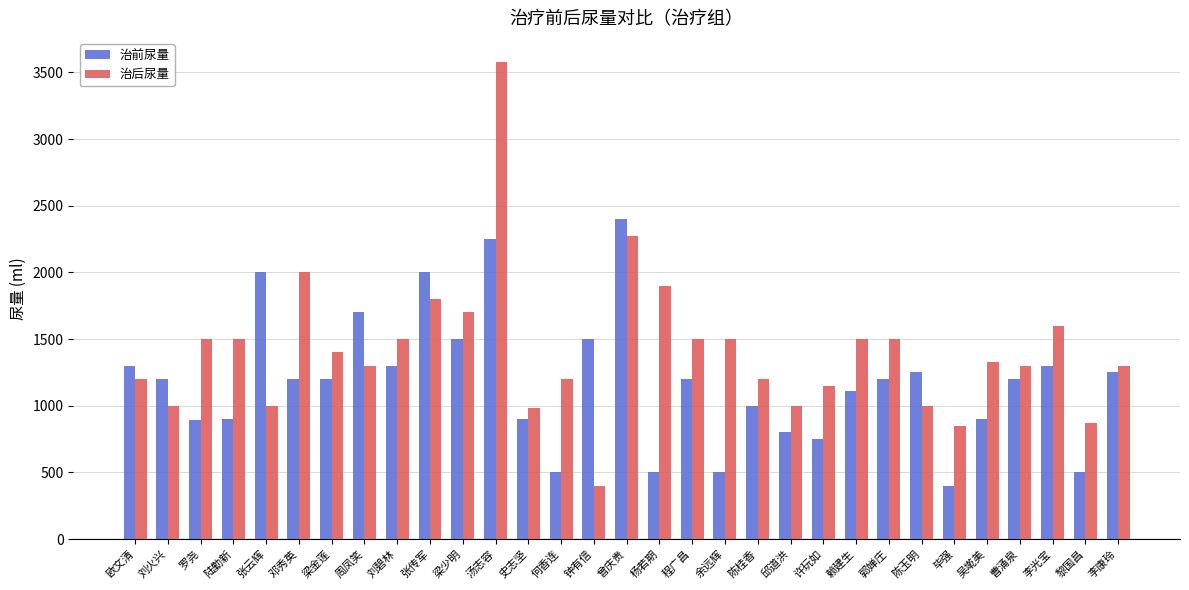

How many values in the 治后尿量 series are below 1330?

15